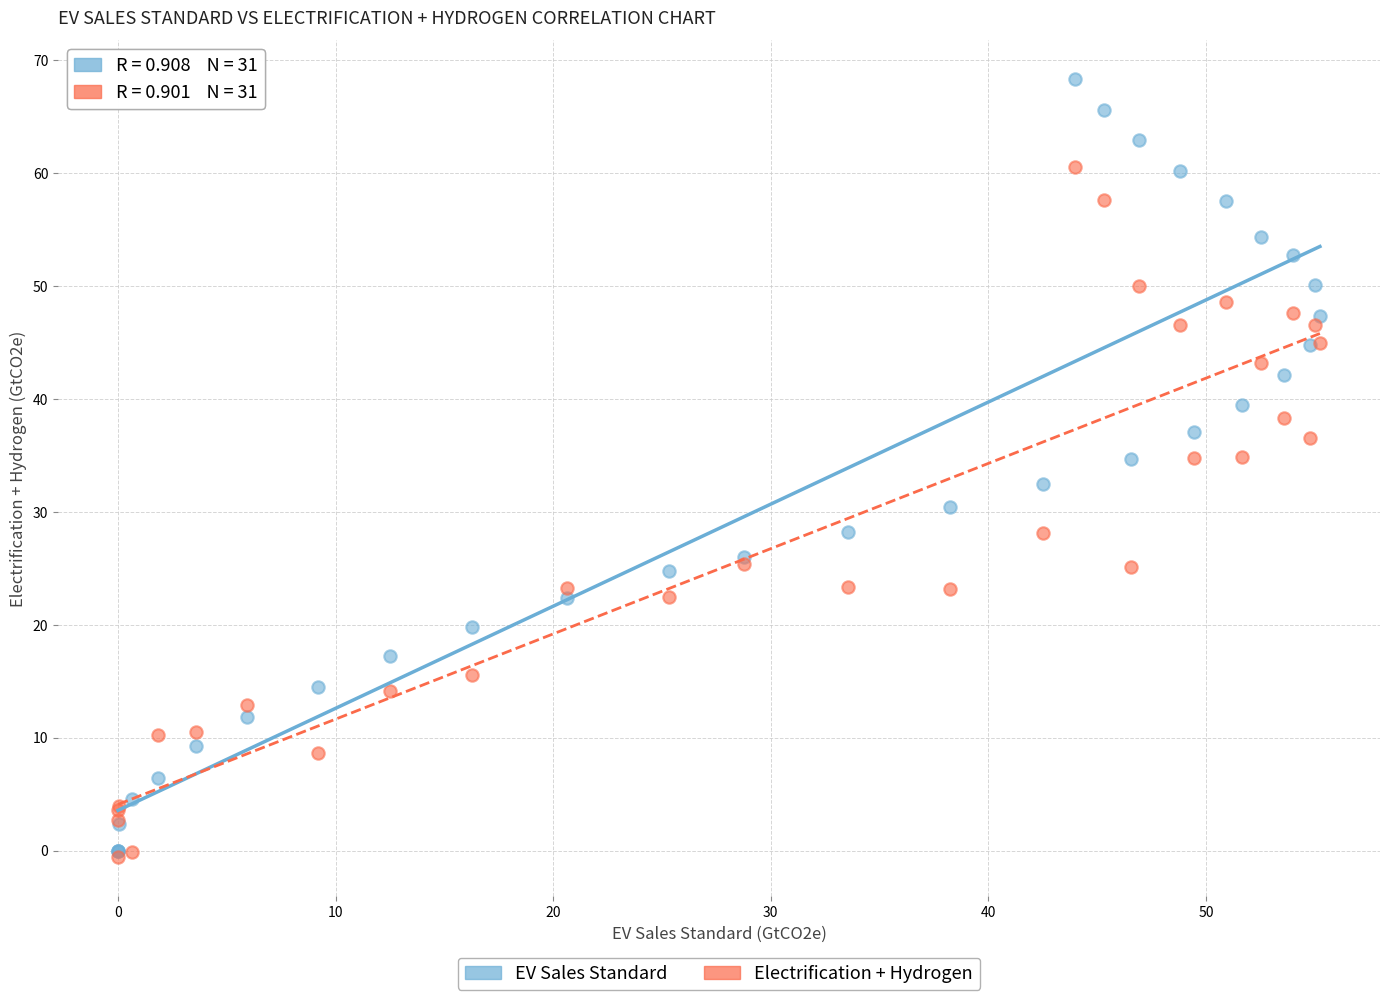

What are all the series names shown in the legend?

EV Sales Standard, Electrification + Hydrogen